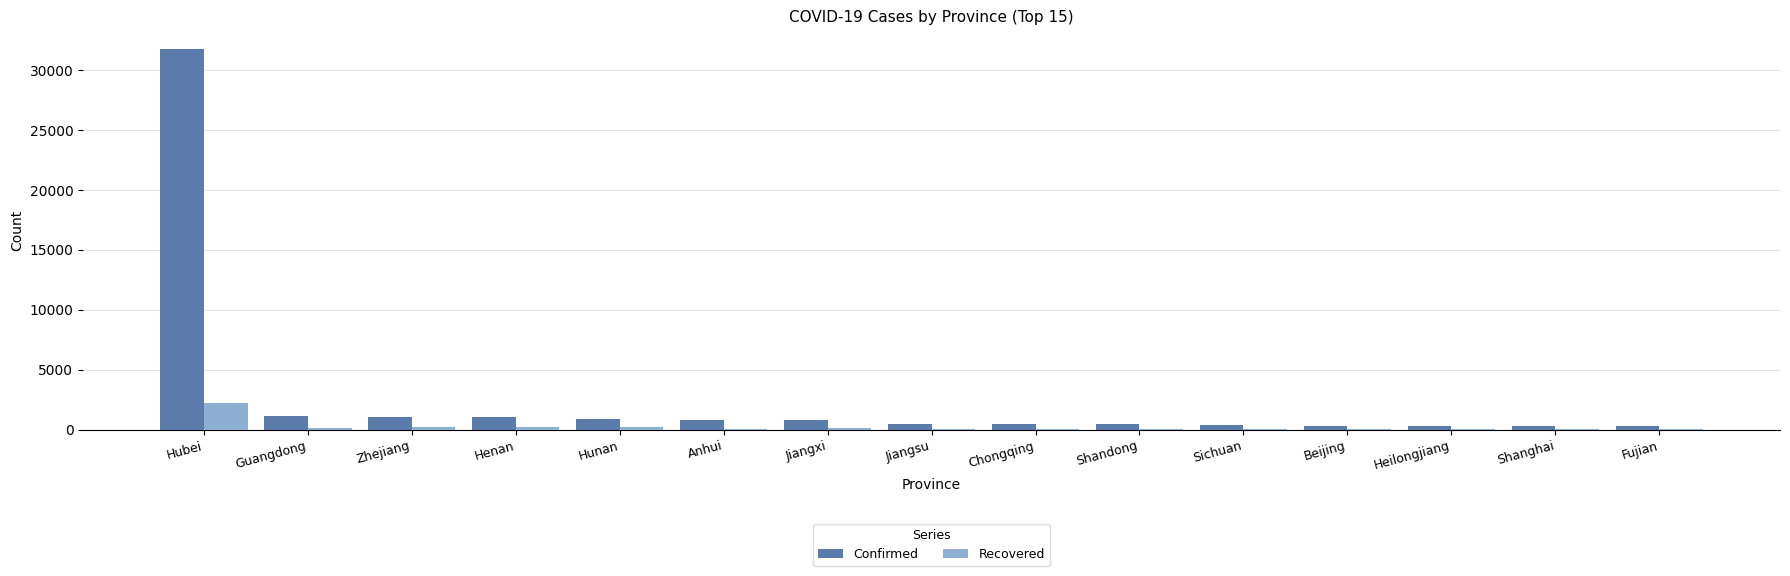

What is the maximum value for Confirmed?

31728